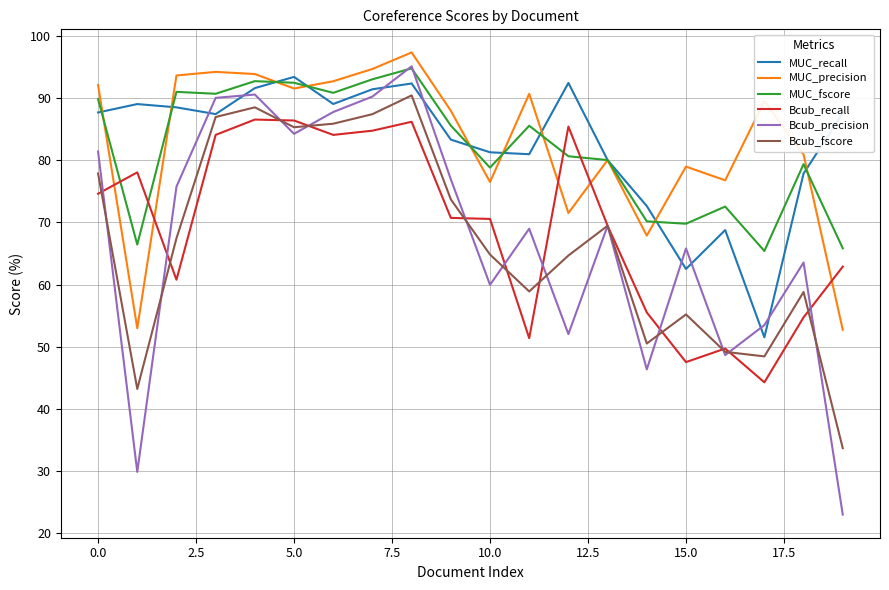

Which series has the widest spread of values?

Bcub_precision